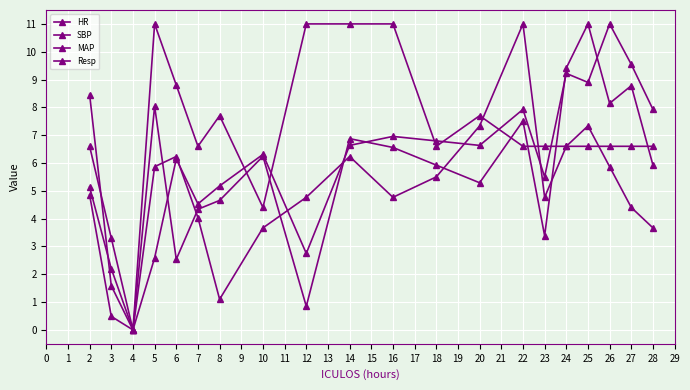

Which series has the largest total across all categories?

Resp